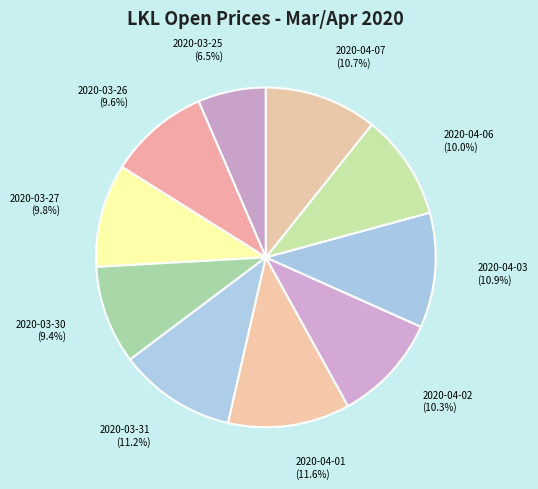

How many segments does this pie chart have?

10